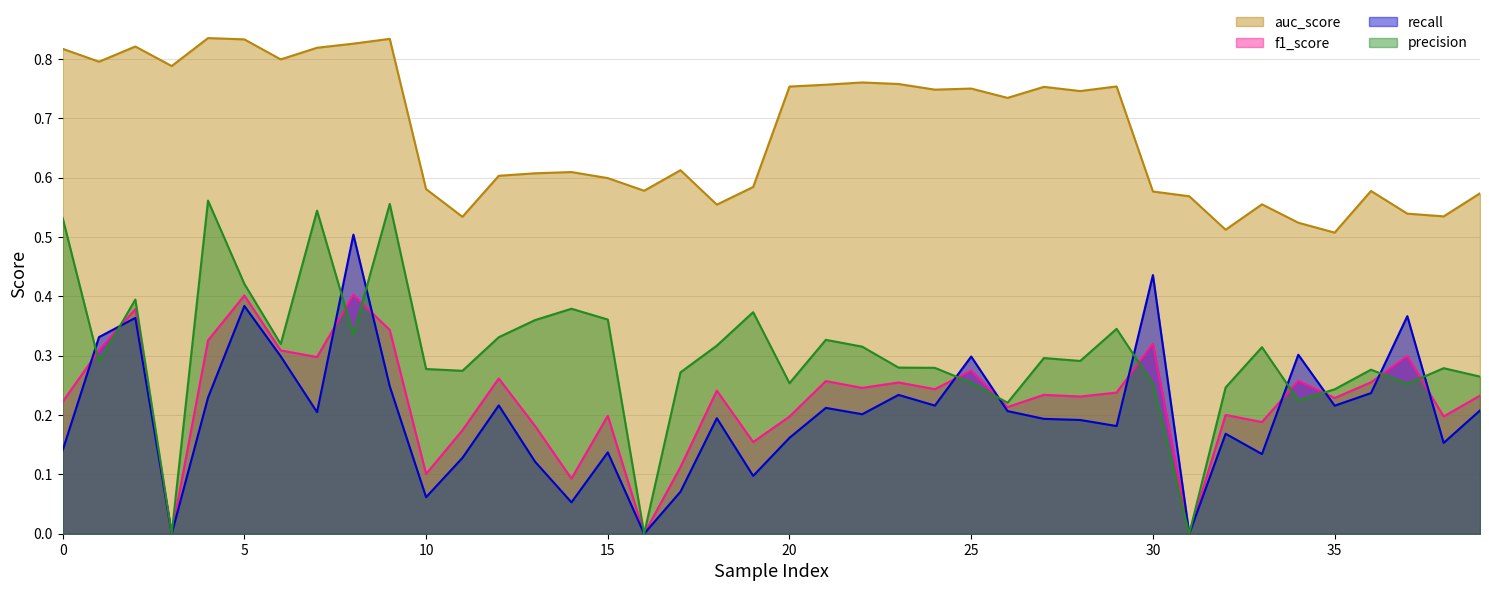

In auc_score, how many points are lower than both neighbors (excluding endpoints)?

12